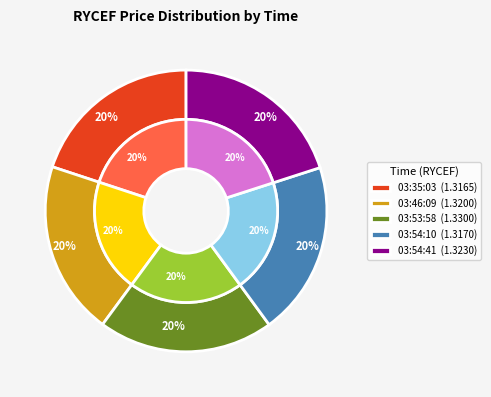

To the nearest percent, what percentage of the pie is 03:54:10?

20%